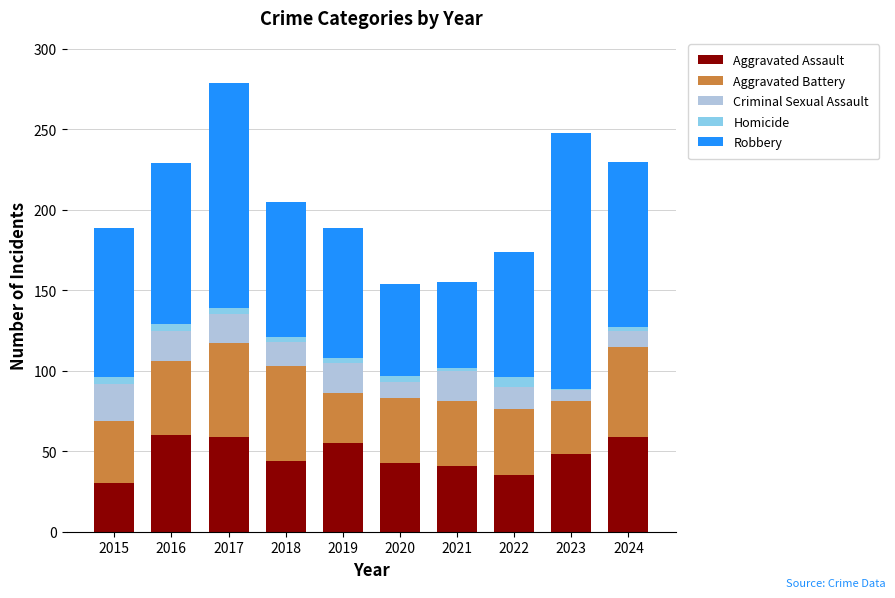

What are all the series names shown in the legend?

Aggravated Assault, Aggravated Battery, Criminal Sexual Assault, Homicide, Robbery